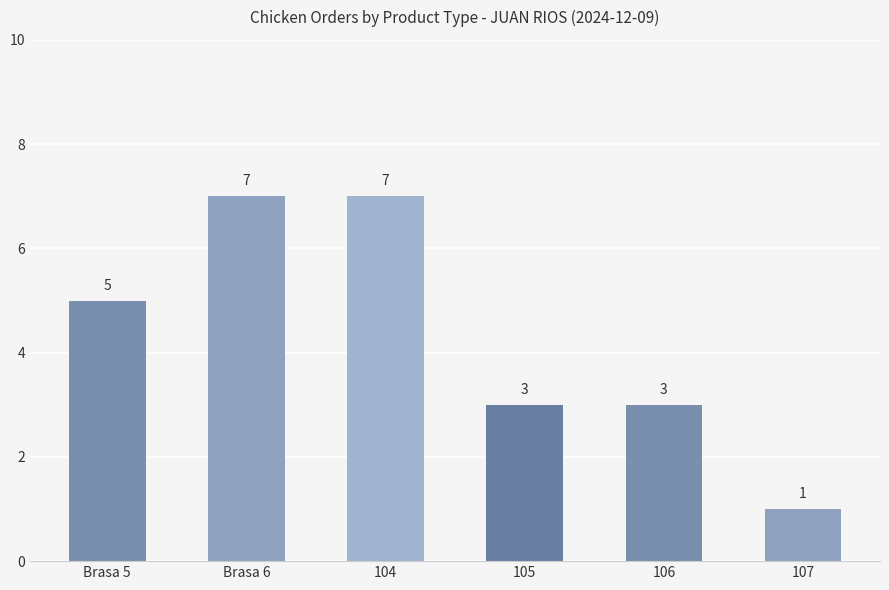

What is the sum of all values?

26